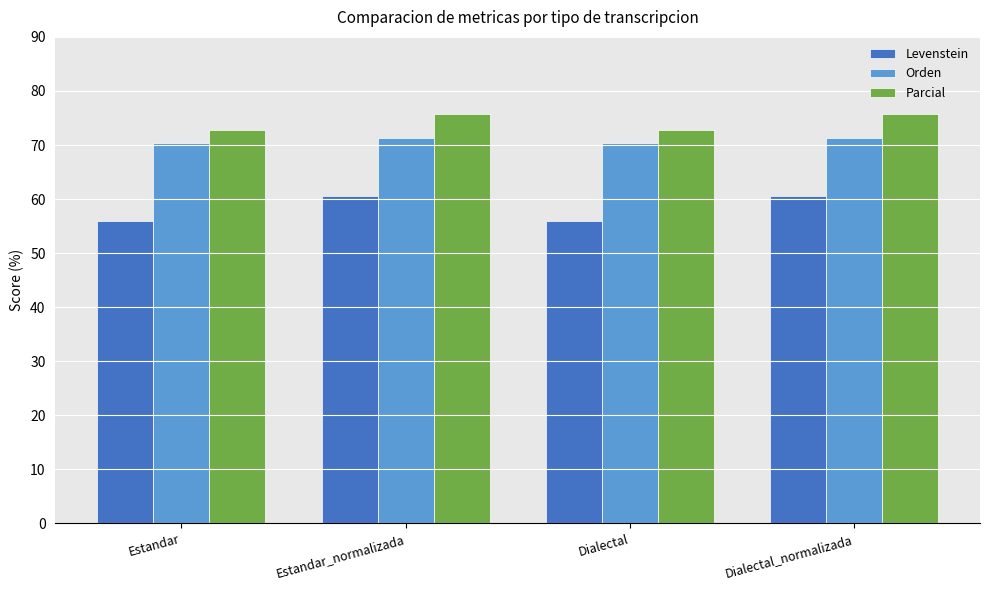

Rank the series by their average value, from highest to lowest.

Parcial, Orden, Levenstein